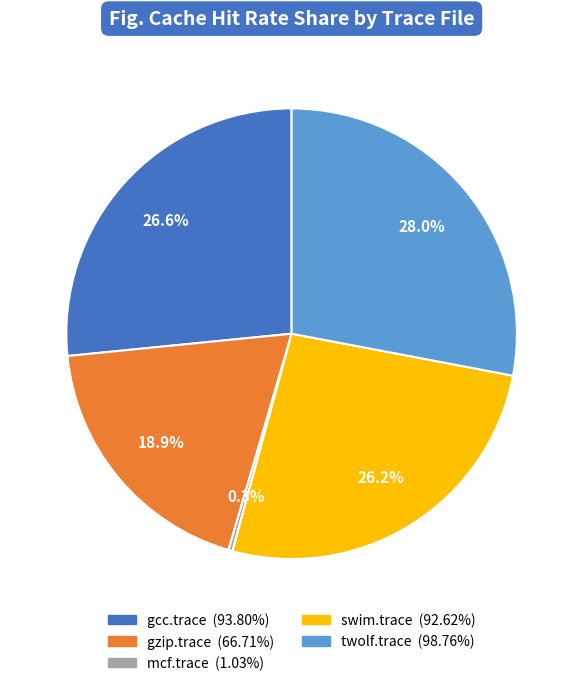

The twolf.trace slice represents 19% of the pie. True or false?

False